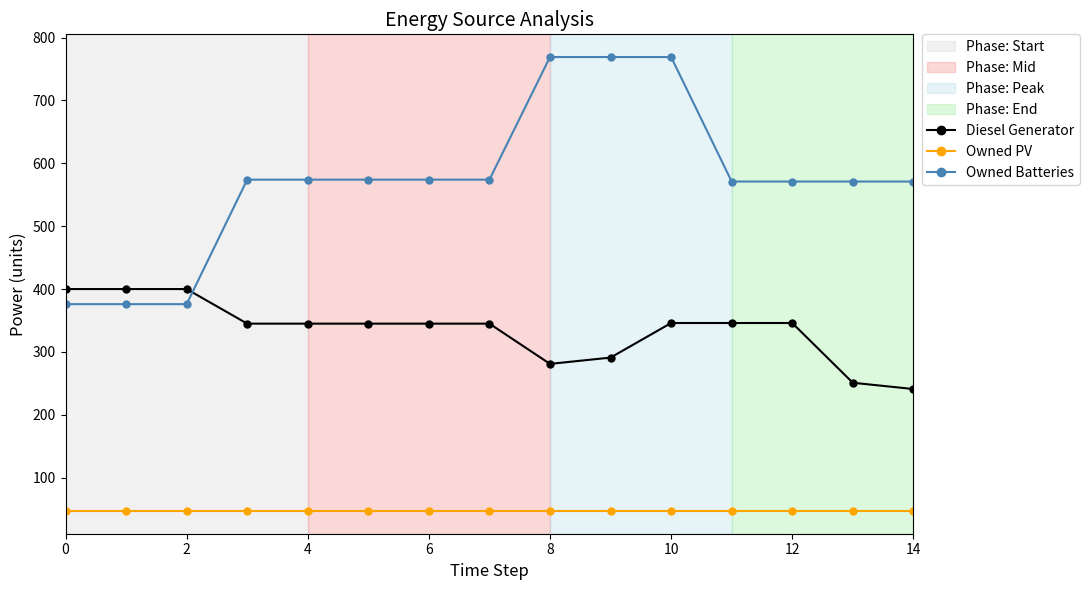

What is the average value of the Owned Batteries series?

573